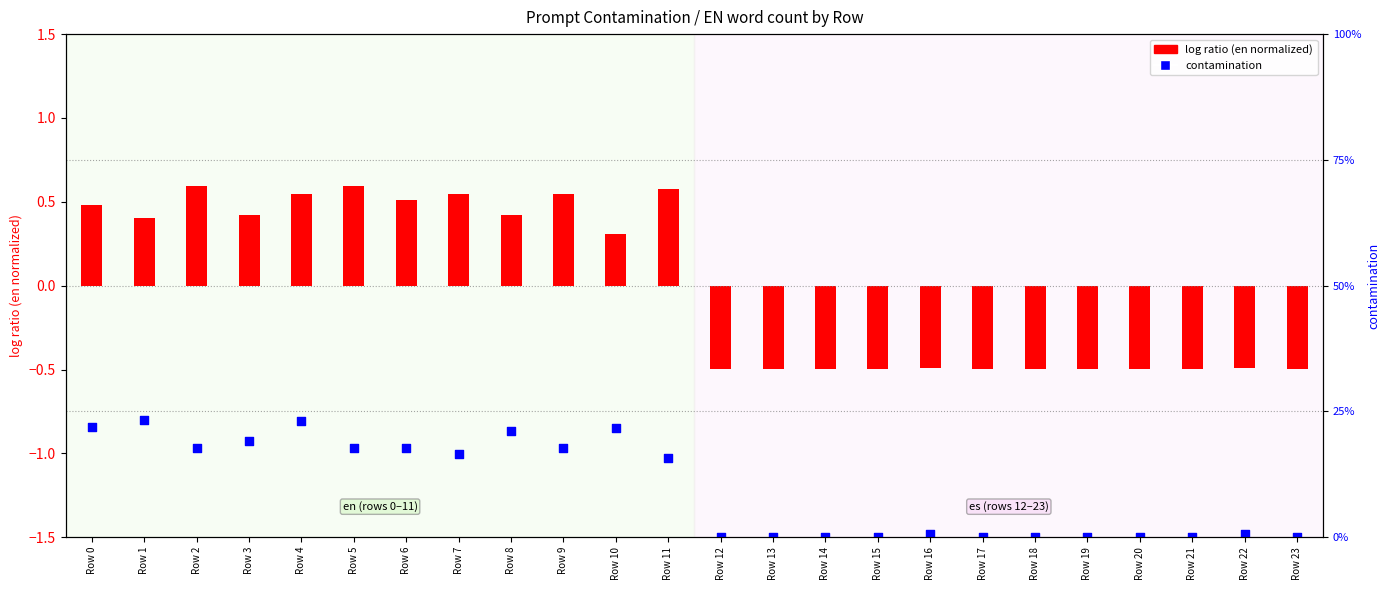

Is the value of contamination (percentile) at Row 16 greater than the value of log ratio (en normalized) at Row 5?

No